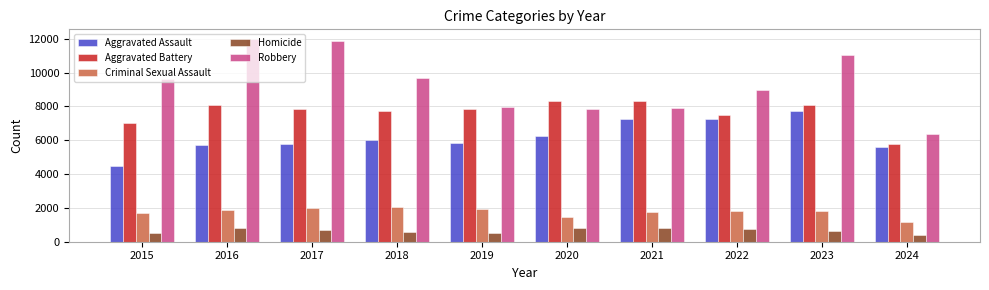

At which category is the sum across all series the highest?

2023